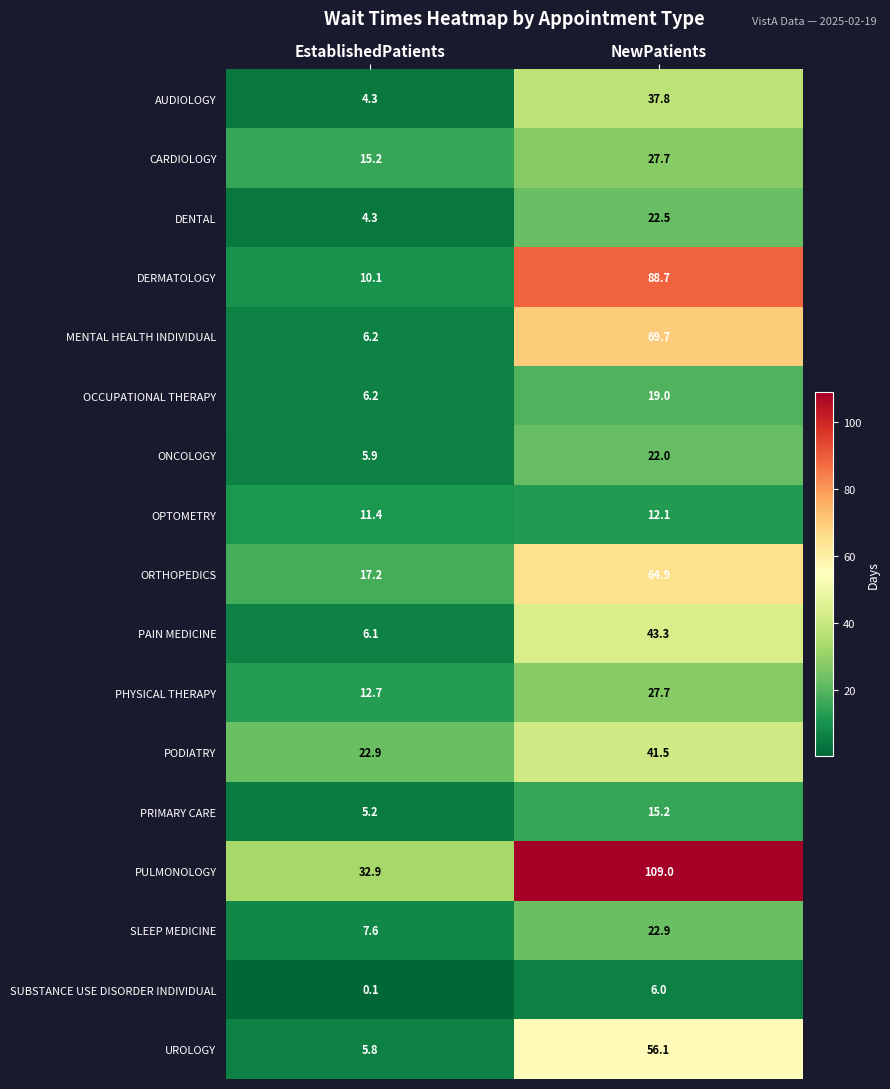

What is the difference between the ONCOLOGY values at NewPatients and EstablishedPatients?

16.1